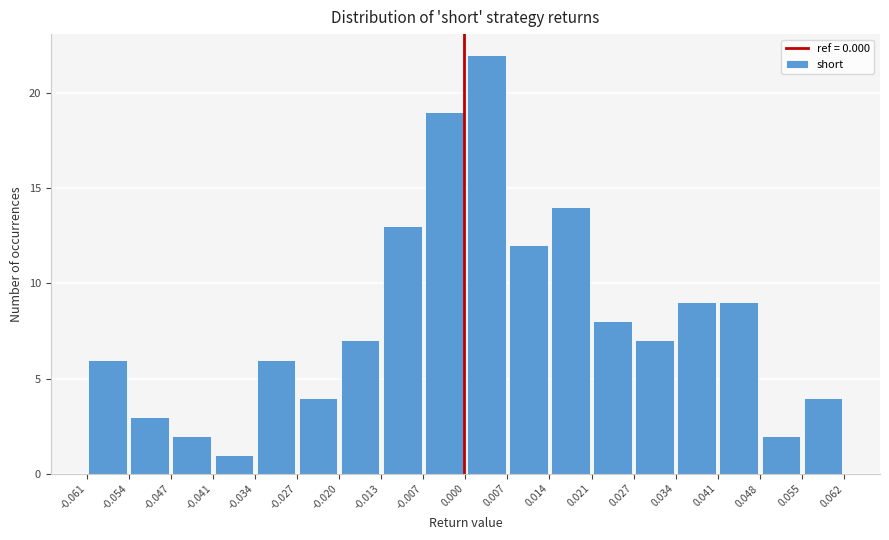

Reading left to right, list every bar in this chart as the range it spans on the x-axis followed by its height. The values are not printed on the chart, so give them approximately, as read against the axis.

-0.061 to -0.054: 6
-0.054 to -0.047: 3
-0.047 to -0.041: 2
-0.041 to -0.034: 1
-0.034 to -0.027: 6
-0.027 to -0.020: 4
-0.020 to -0.013: 7
-0.013 to -0.007: 13
-0.007 to 0.000: 19
0.000 to 0.007: 22
0.007 to 0.014: 12
0.014 to 0.021: 14
0.021 to 0.027: 8
0.027 to 0.034: 7
0.034 to 0.041: 9
0.041 to 0.048: 9
0.048 to 0.055: 2
0.055 to 0.062: 4